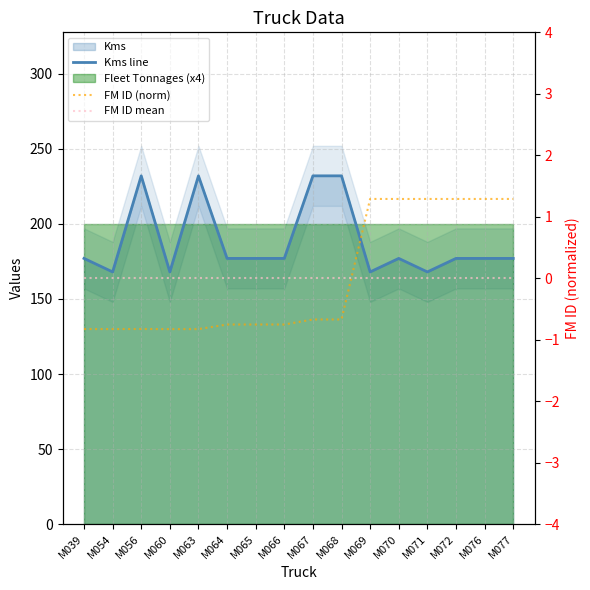

True or false: Kms line and FM ID (norm) cross at least once.

False